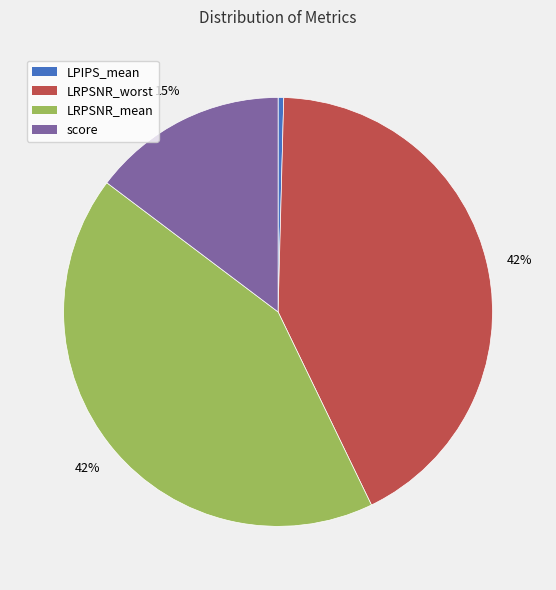

True or false: LRPSNR_mean accounts for 42% of the total.

True